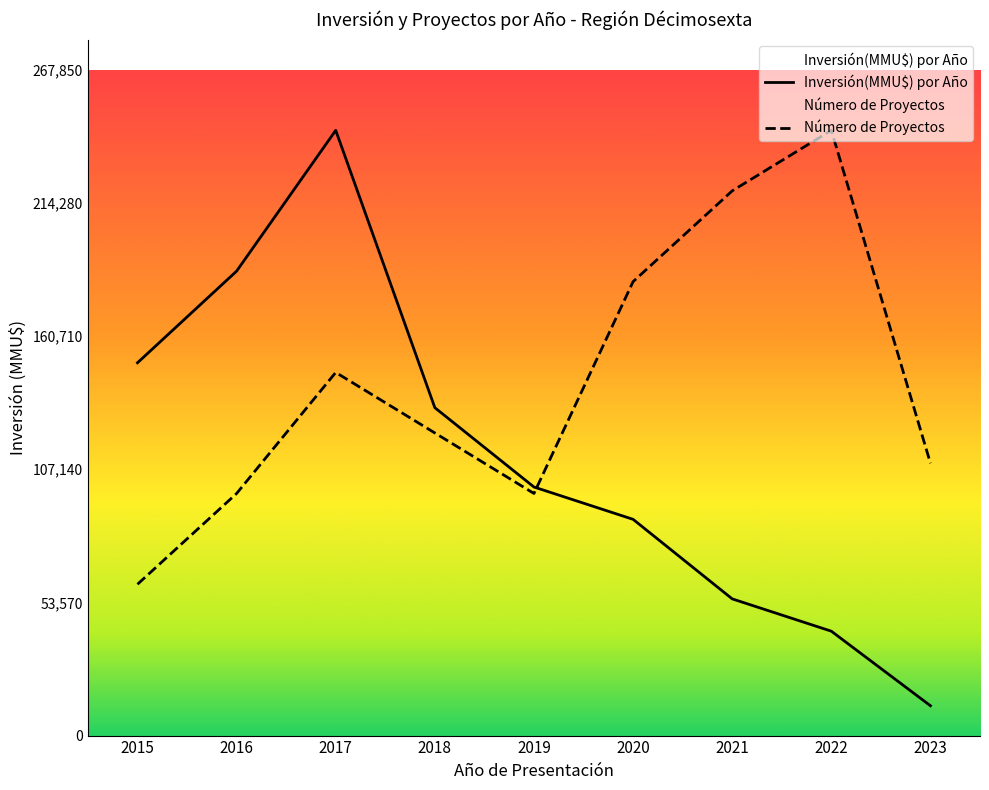

What is the sum of all values?

1008258